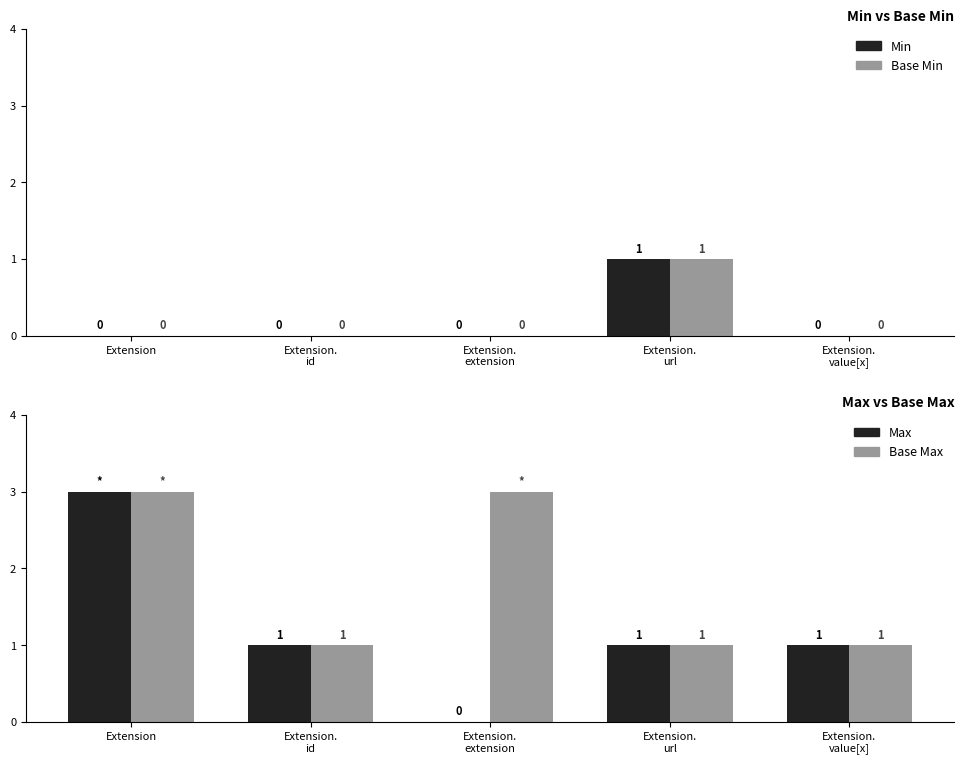

Does the chart contain stacked bars?

No